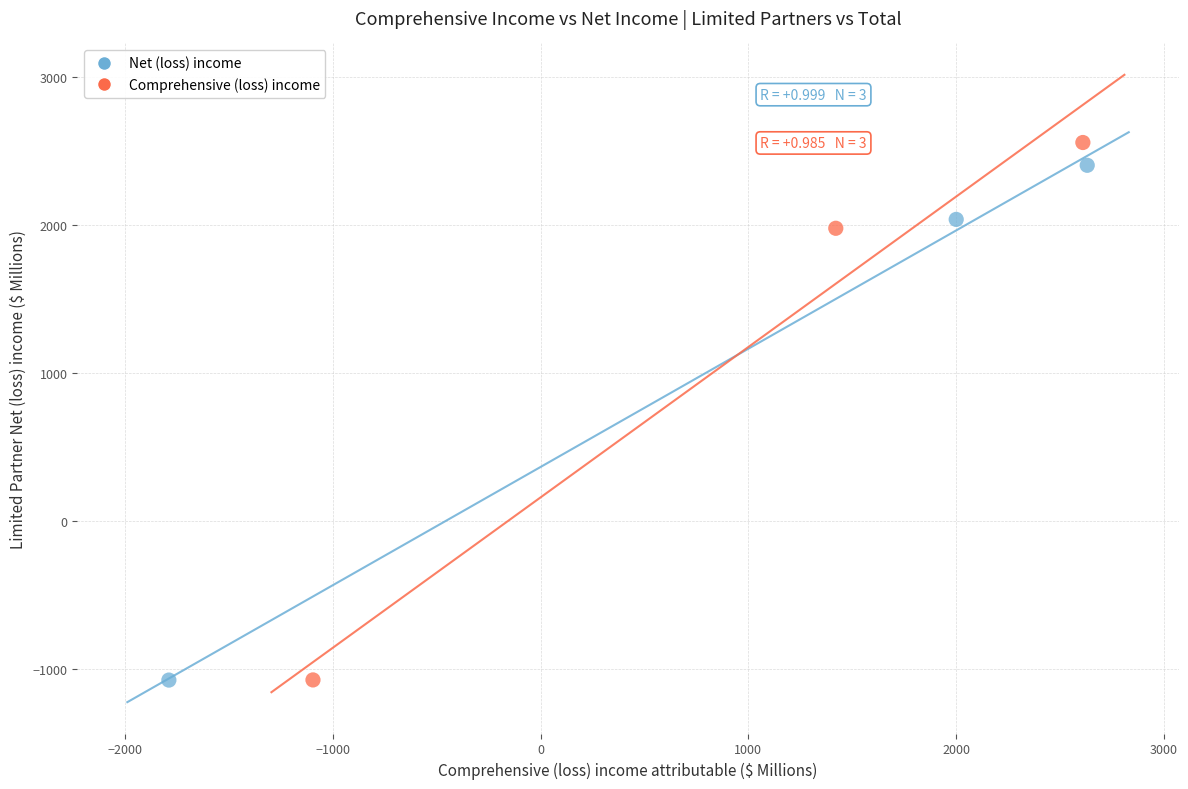

Which series has the largest Y range (max minus min)?

Comprehensive (loss) income